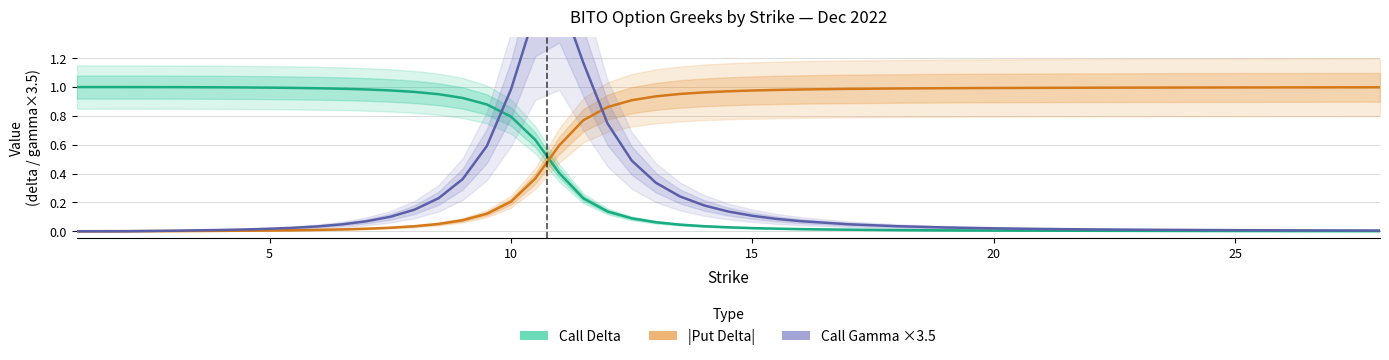

What is the difference between the maximum and minimum values in the Call Gamma ×3.5 series?

1.6